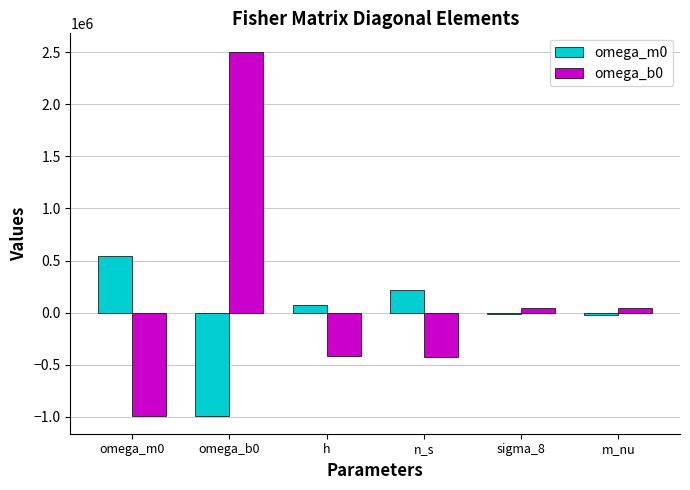

Is the value of omega_b0 at omega_b0 greater than the value of omega_m0 at n_s?

Yes